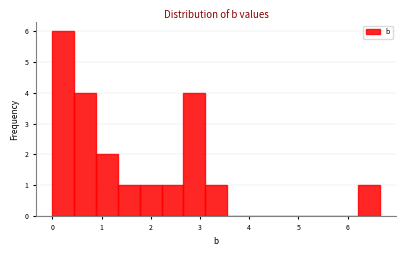

Over which range of the x-axis is the bar tallest?

0.0 to 0.4